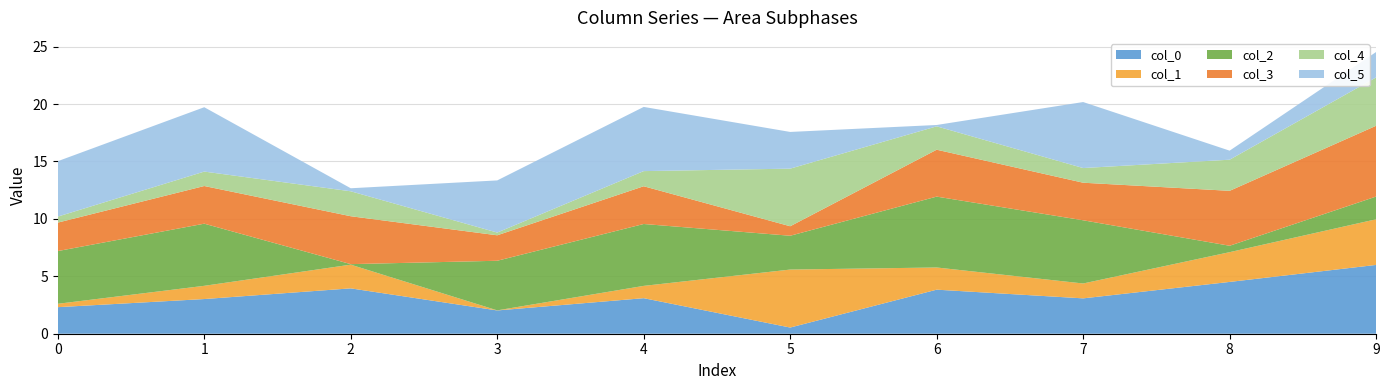

Reading left to right, list all the values displayed in this chart.

0: 0=2.3	1=3.0	2=4.0	3=2.0	4=3.1	5=0.5	6=3.8	7=3.1	8=4.5	9=6.0
1: 0=0.3	1=1.2	2=2.1	3=0.0	4=1.1	5=5.0	6=1.9	7=1.3	8=2.6	9=4.0
2: 0=4.6	1=5.4	2=0.0	3=4.3	4=5.4	5=2.9	6=6.2	7=5.5	8=0.6	9=2.0
3: 0=2.5	1=3.3	2=4.2	3=2.2	4=3.3	5=0.8	6=4.1	7=3.3	8=4.8	9=6.2
4: 0=0.5	1=1.3	2=2.2	3=0.2	4=1.3	5=5.0	6=2.0	7=1.3	8=2.7	9=4.2
5: 0=4.8	1=5.6	2=0.3	3=4.5	4=5.6	5=3.2	6=0.1	7=5.7	8=0.8	9=2.2